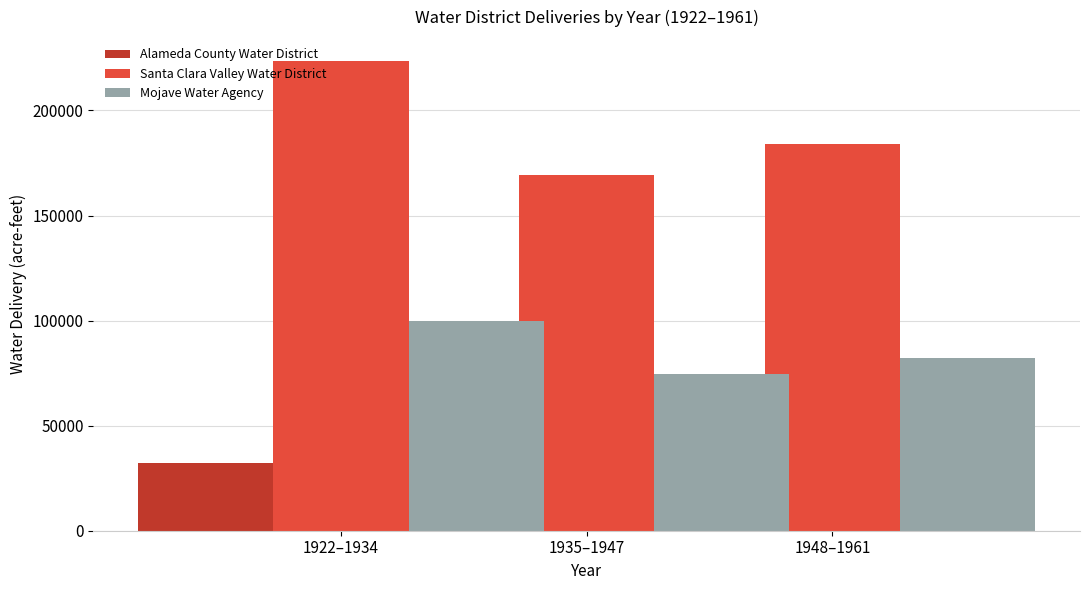

At which category is the sum across all series the highest?

1922–1934